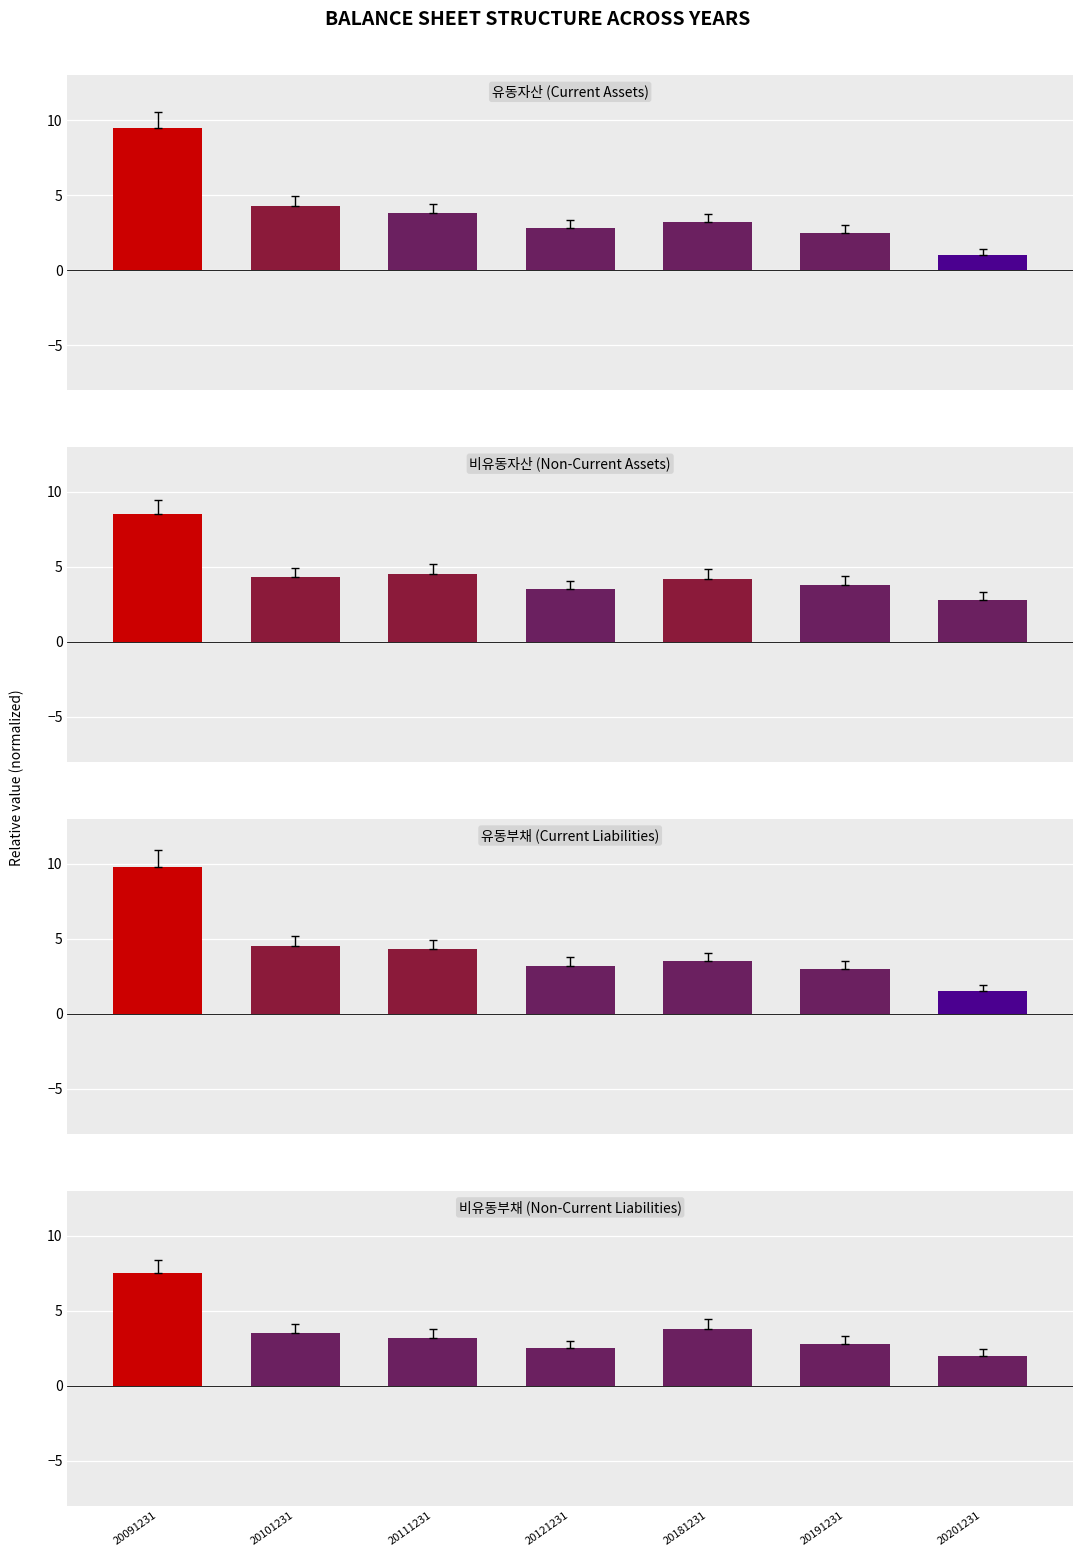

How many values in the 유동부채 series are below 3?

1